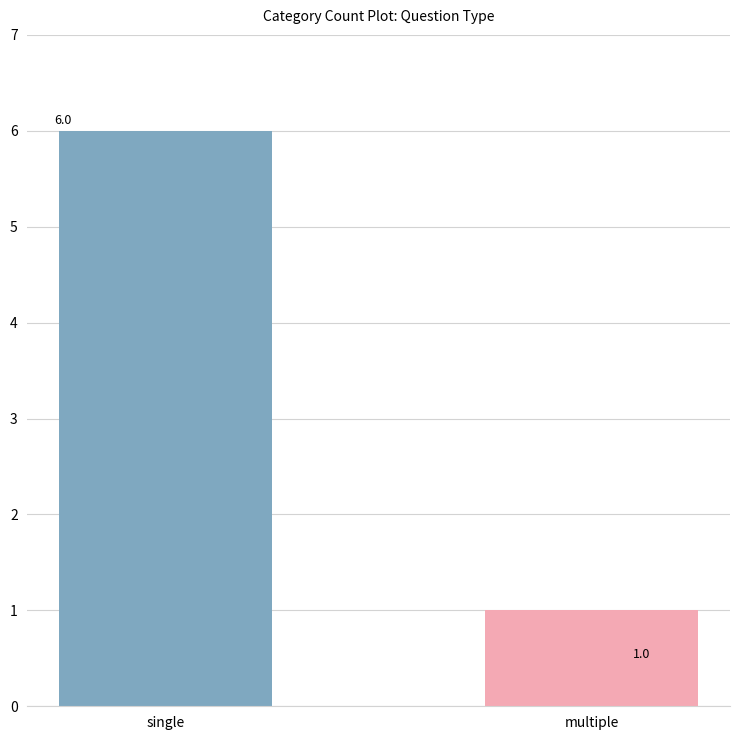

What is the label of the 2nd bar from the right?

single